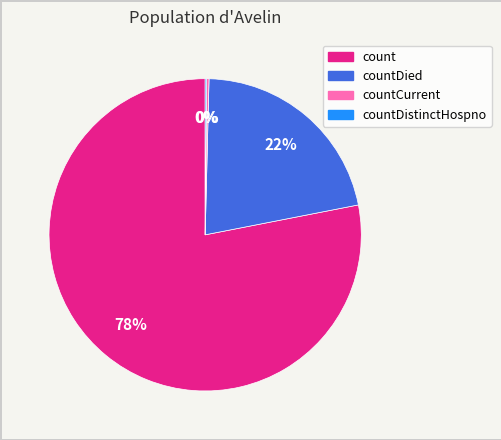

Is there a majority slice in this chart?

Yes